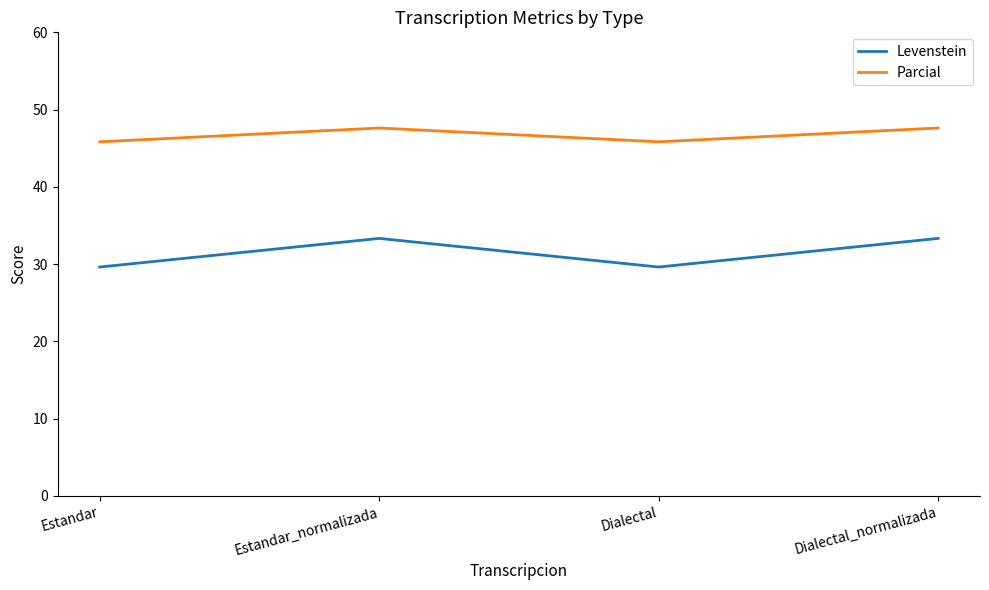

At which label does Levenstein first exceed 33?

Estandar_normalizada